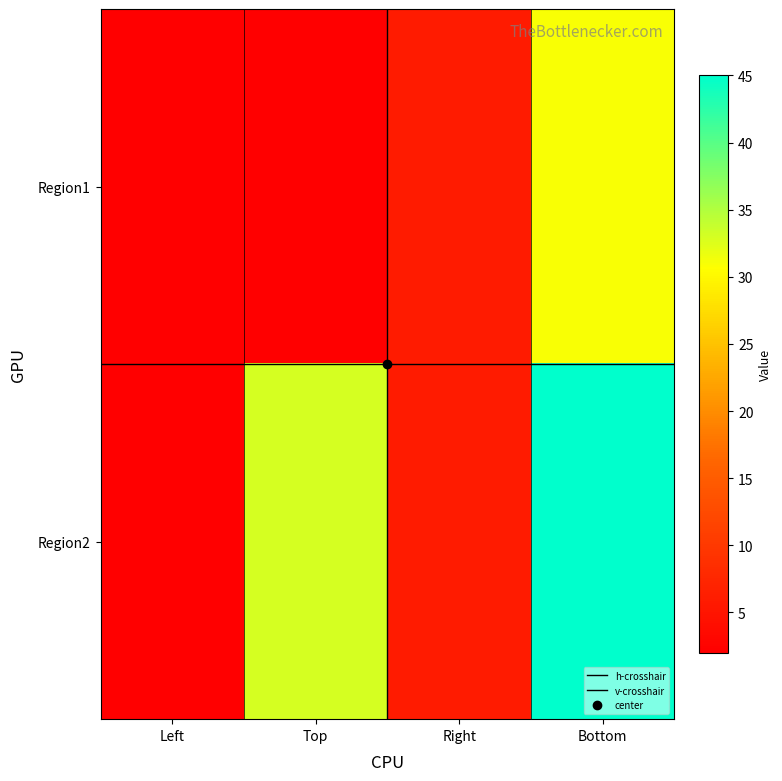

How many data points does each series have?

4